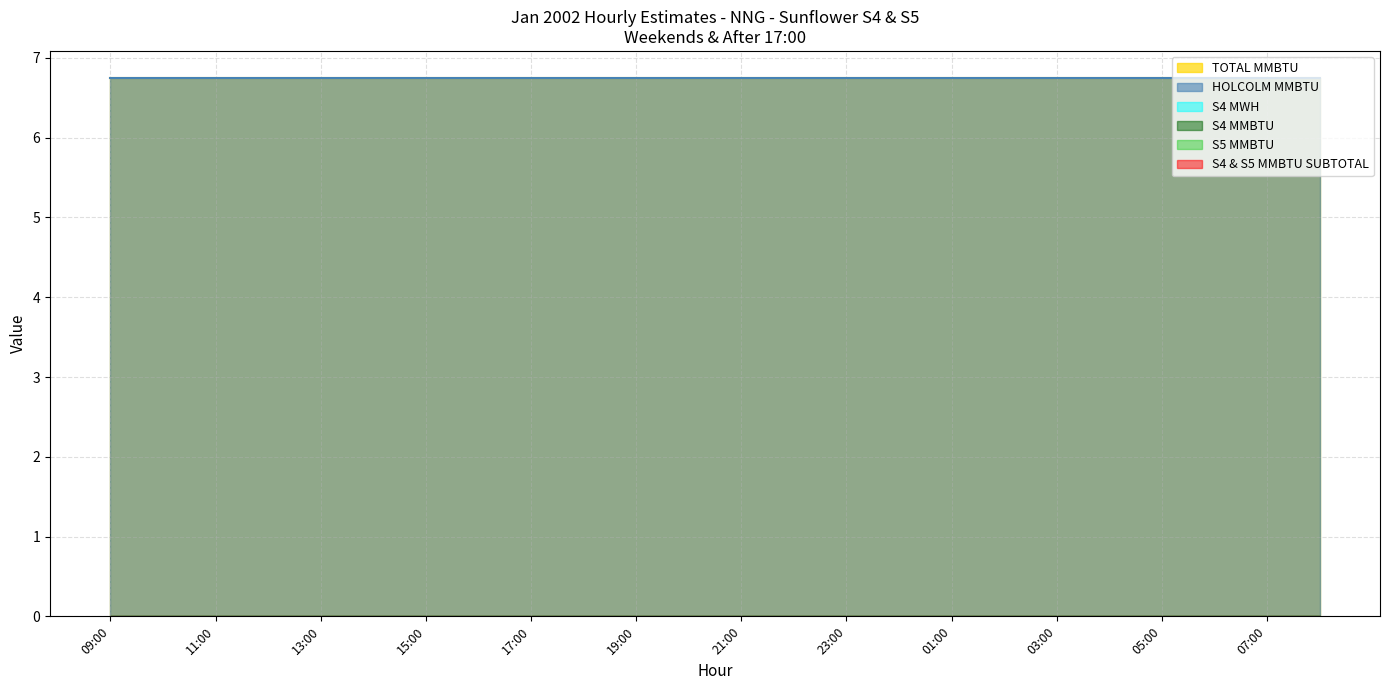

What is the sum of the TOTAL MMBTU values at 17:00 and 23:00?

13.5